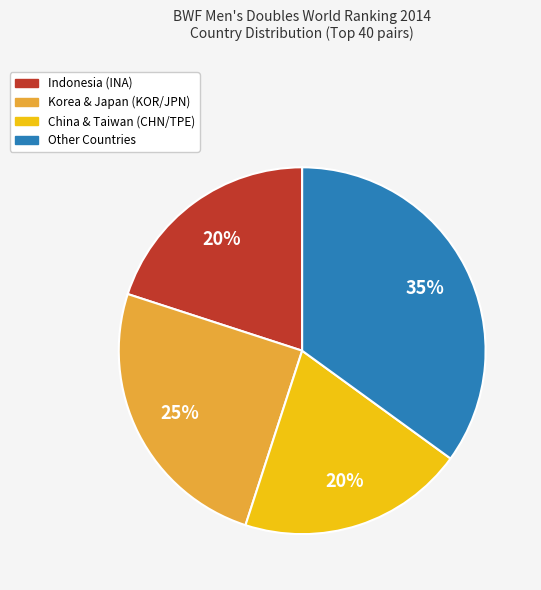

How many slices are in this pie chart?

4